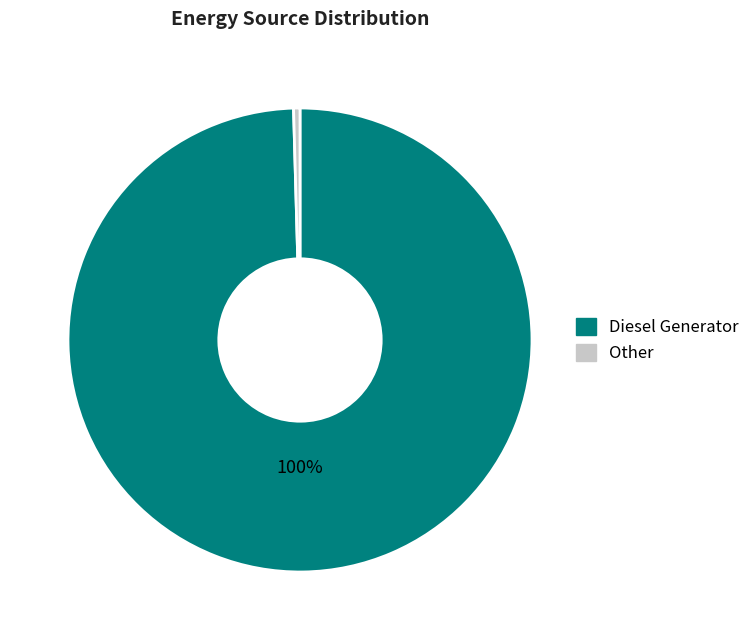

To the nearest percent, what is the average slice percentage?

50%